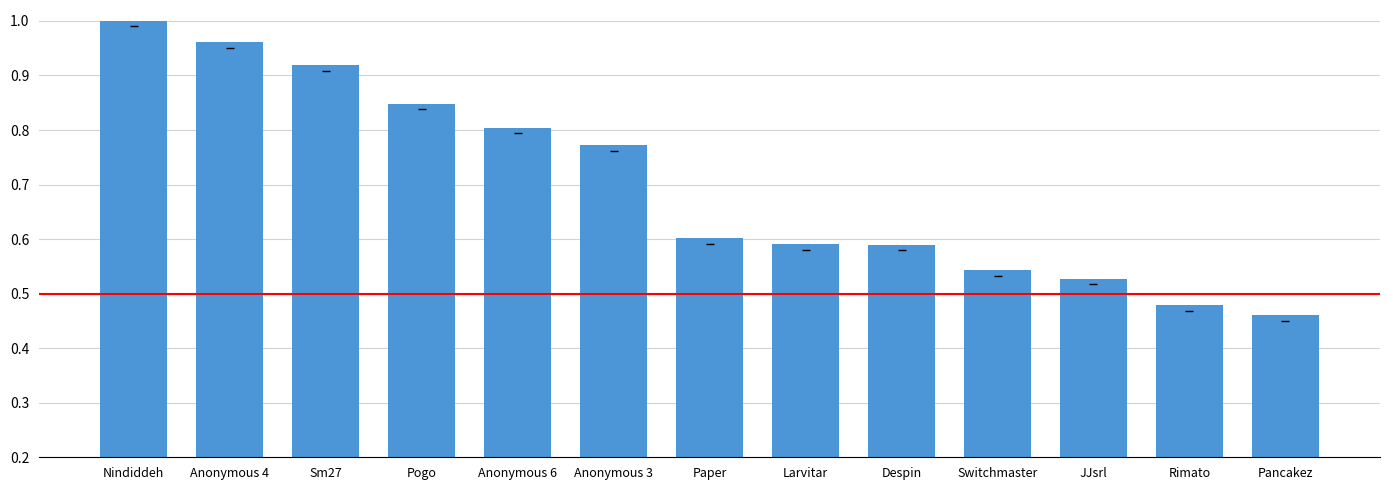

Between Sm27 and Despin, which is larger?

Sm27